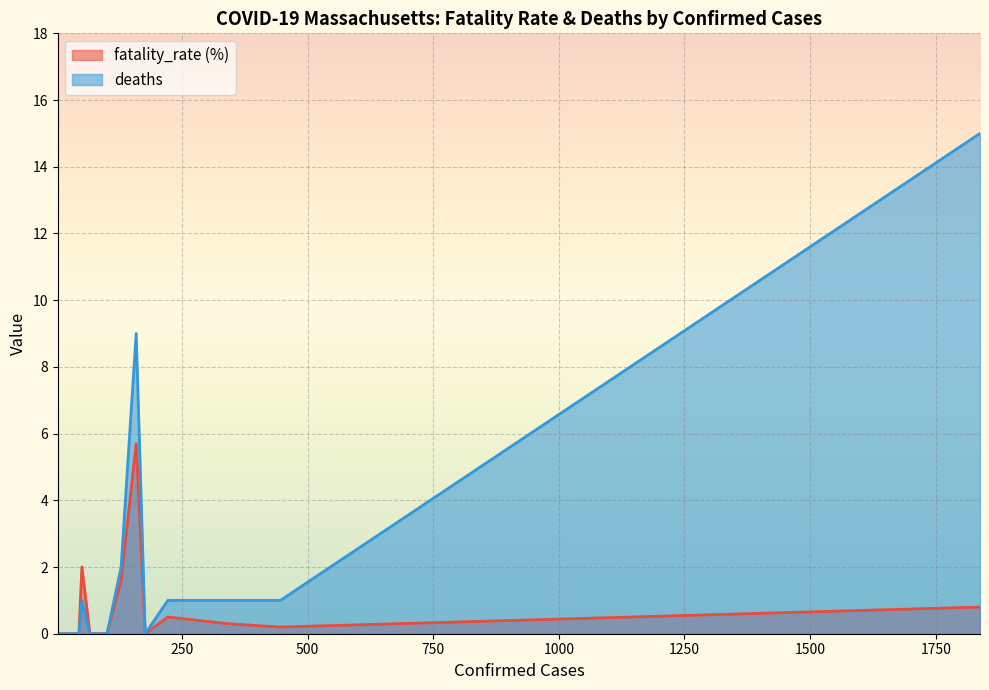

Which has a higher value, Bristol or Norfolk?

Norfolk